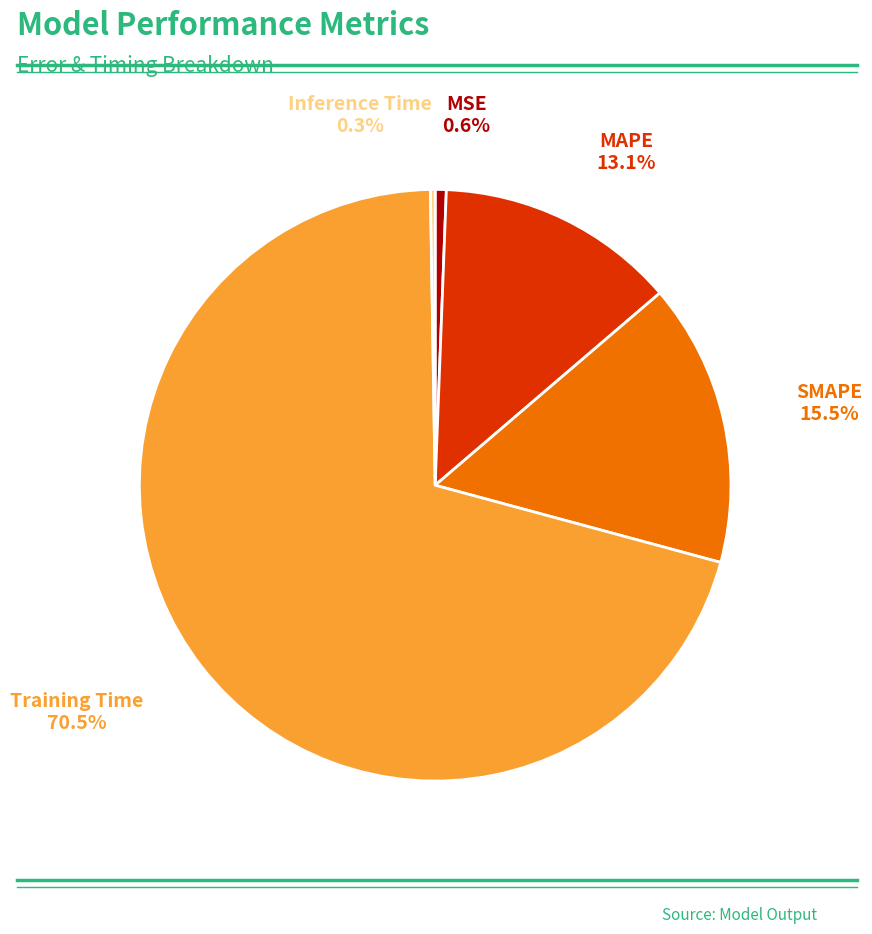

Which category accounts for the majority?

Training Time